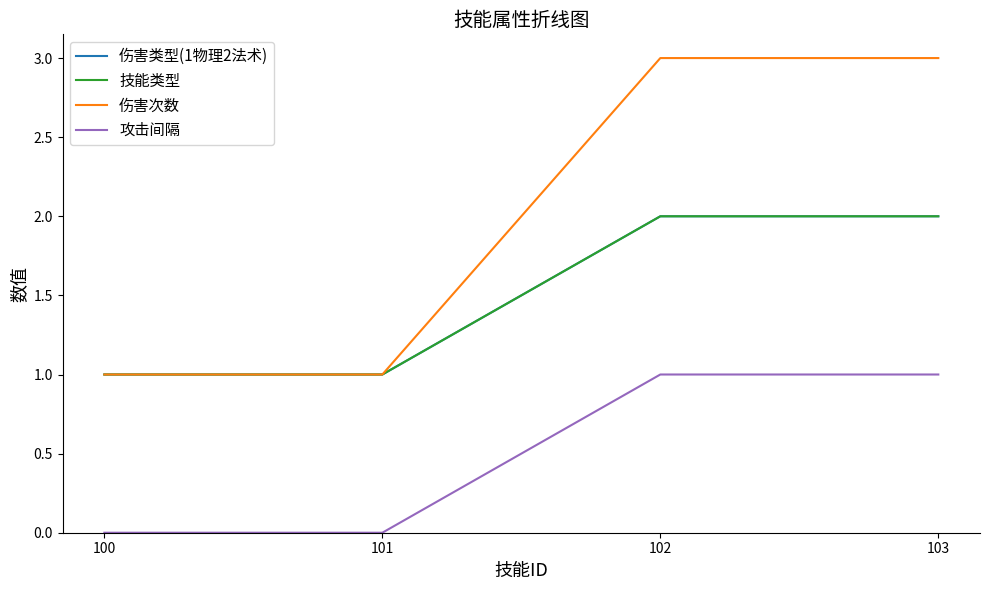

Does the chart have visible grid lines?

No